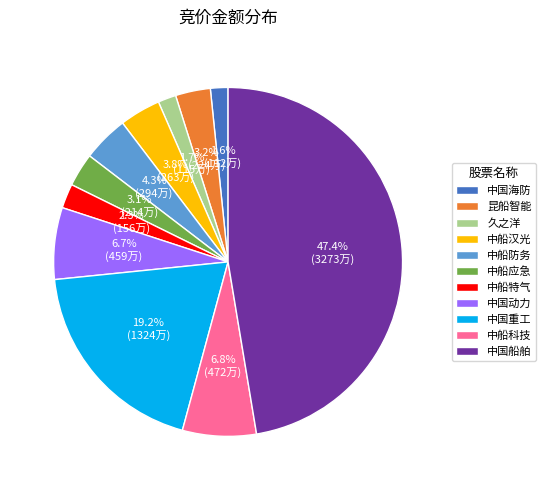

Which has a higher value, 中国船舶 or 中船防务?

中国船舶